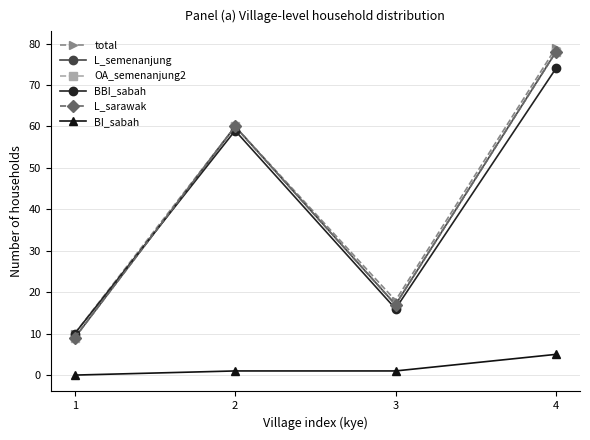

Does the chart have visible grid lines?

Yes